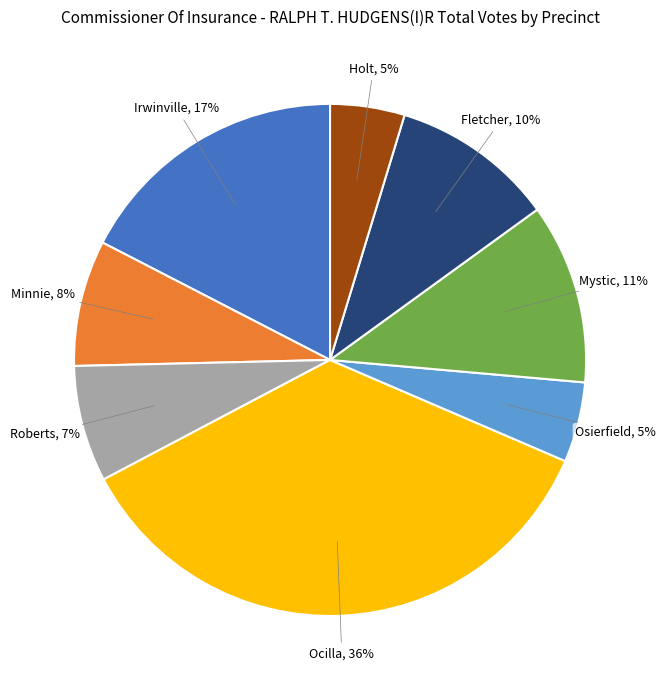

Is it true that Minnie is 19% of the pie?

False